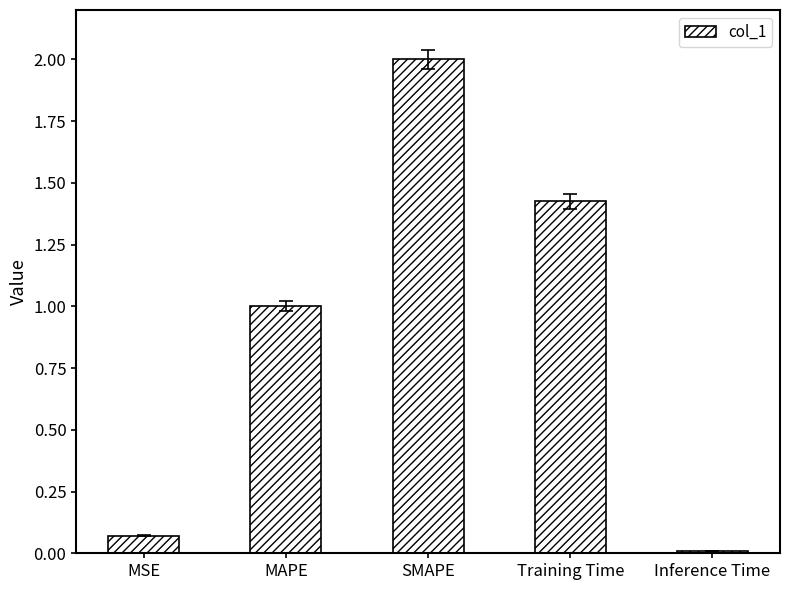

How many data points are less than 1?

2